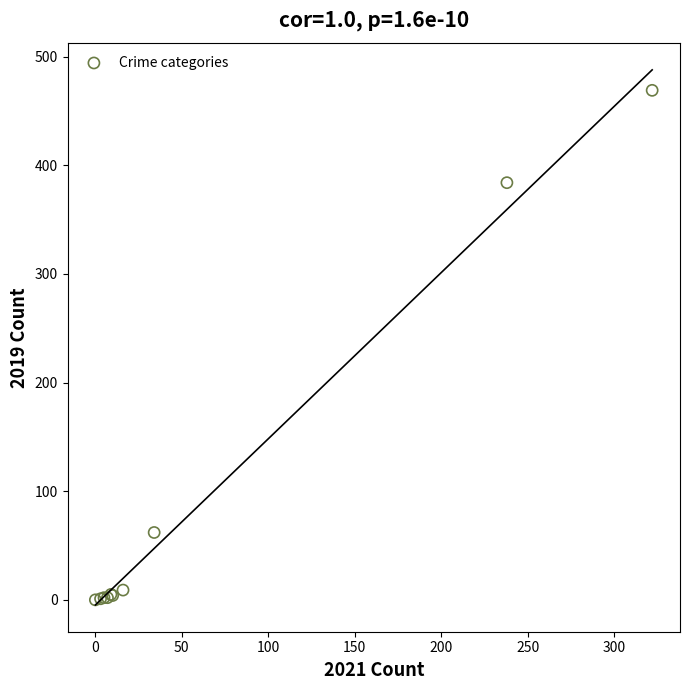

What Y value in the scatter plot is closest to 234?

384